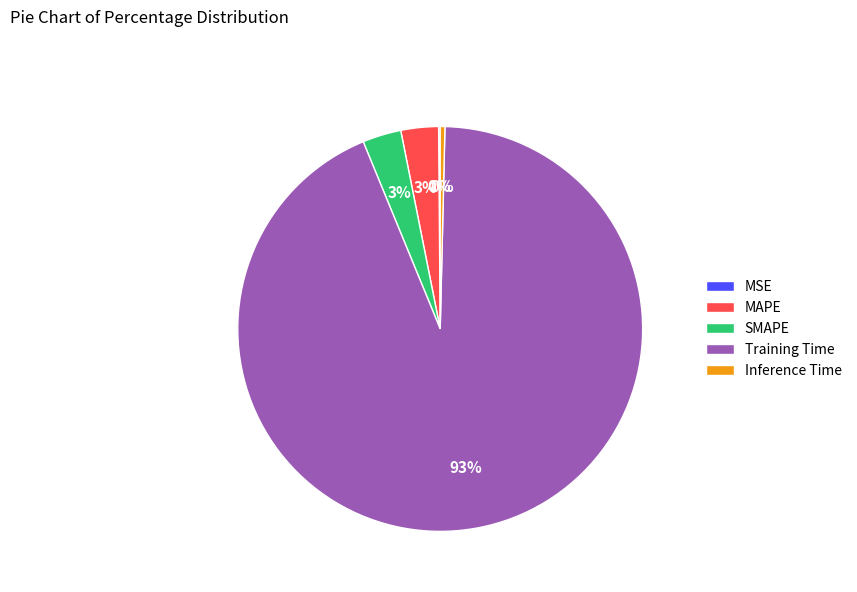

To the nearest percent, what is the combined percentage of MAPE and Inference Time?

3%